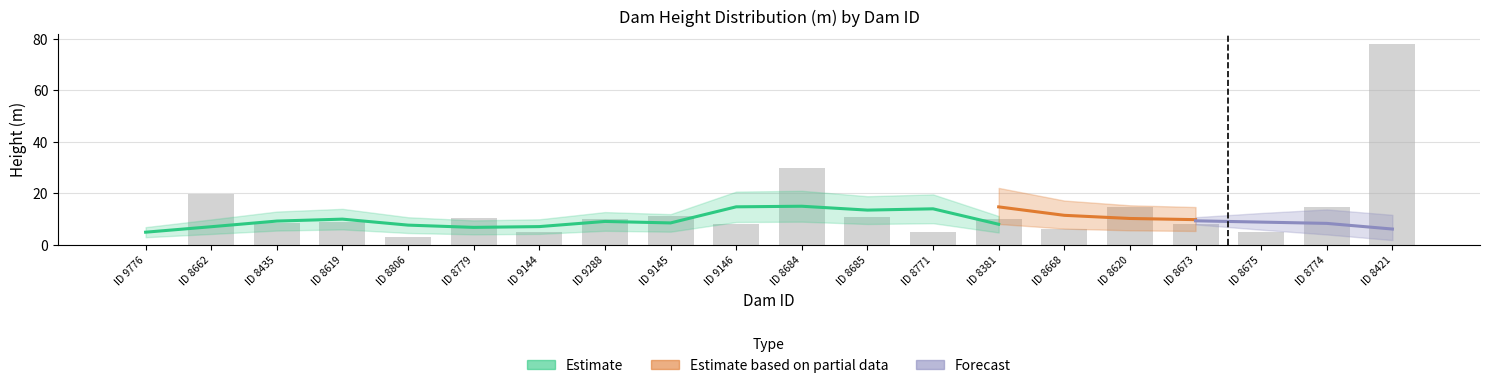

The value of Estimate based on partial data at ID 8685 is 35.4. True or false?

False